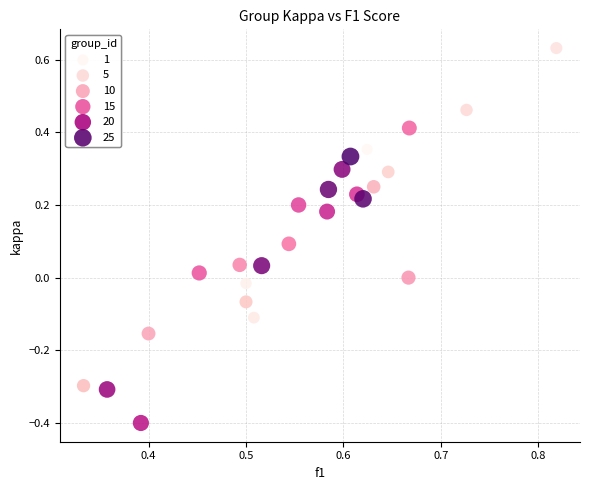

What is the range of Y values (max minus min)?

1.0